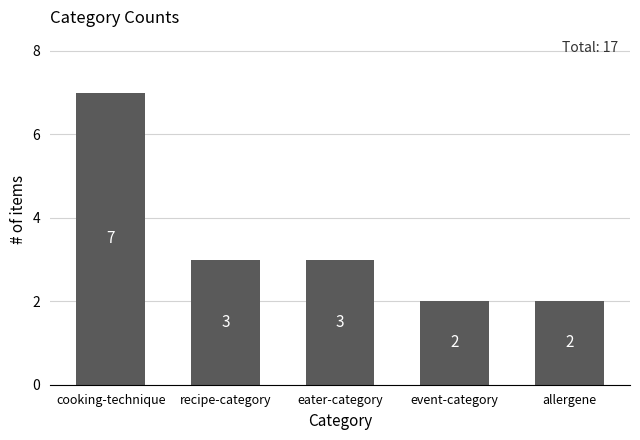

Reading right to left, list all the values displayed in this chart.

allergene=2	event-category=2	eater-category=3	recipe-category=3	cooking-technique=7